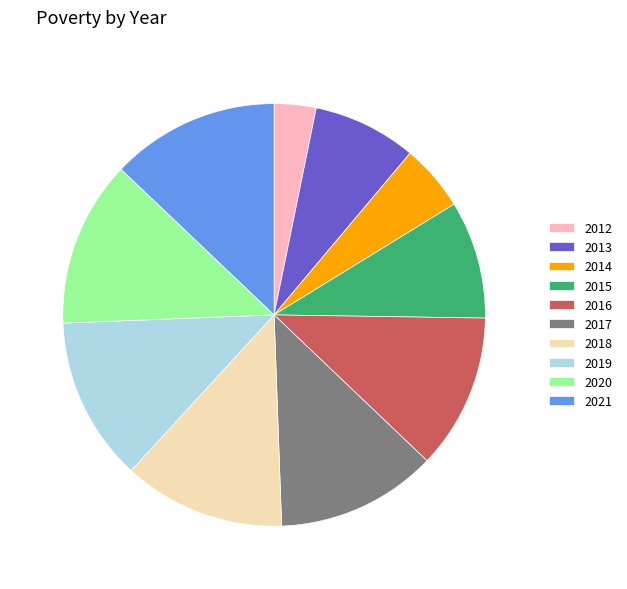

Which slice is the smallest?

2012